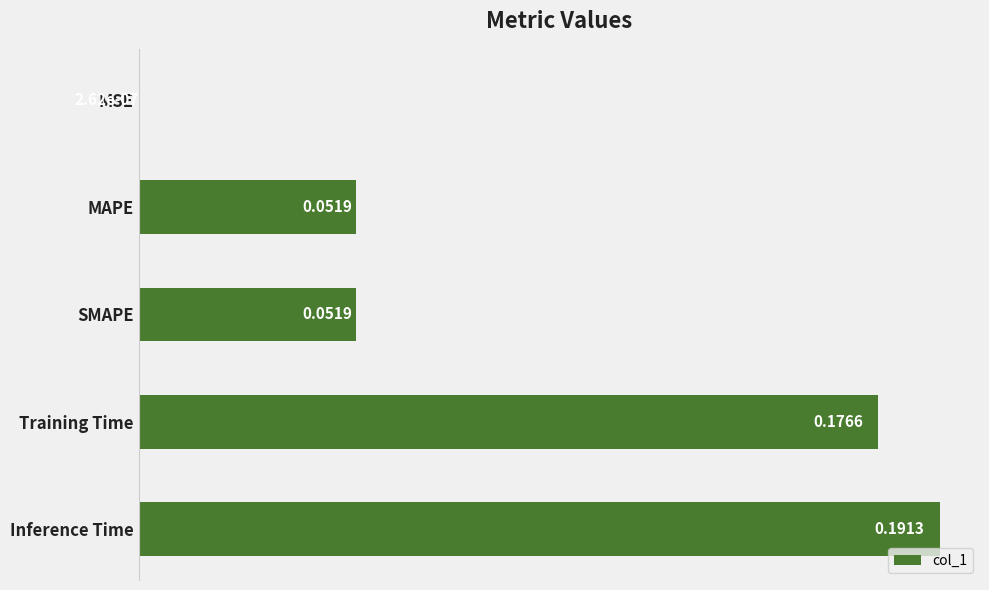

Between Inference Time and Training Time, which is larger?

Inference Time